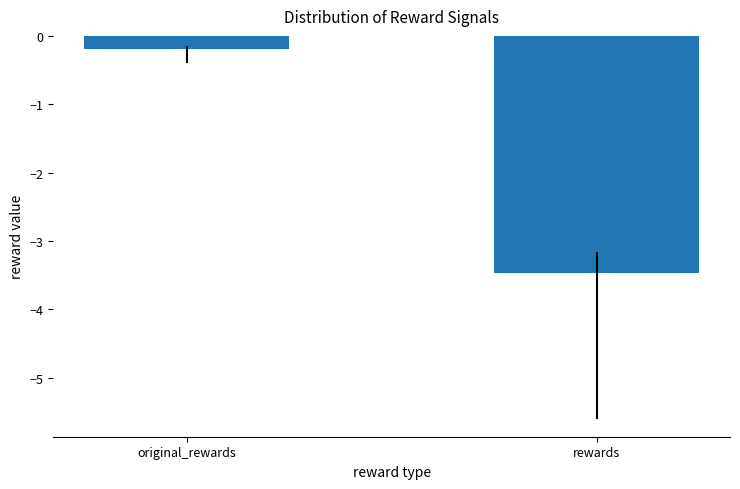

Reading right to left, list all the values displayed in this chart.

rewards=-3.5	original_rewards=-0.2